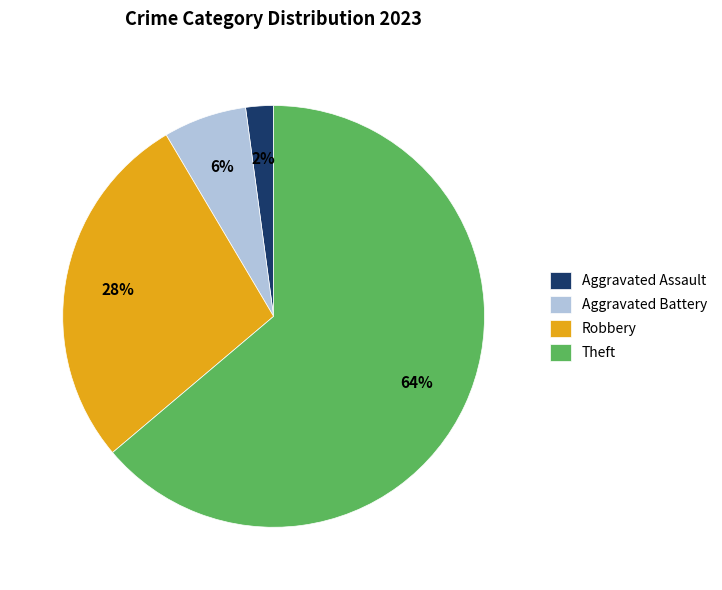

How many slices are in this pie chart?

4